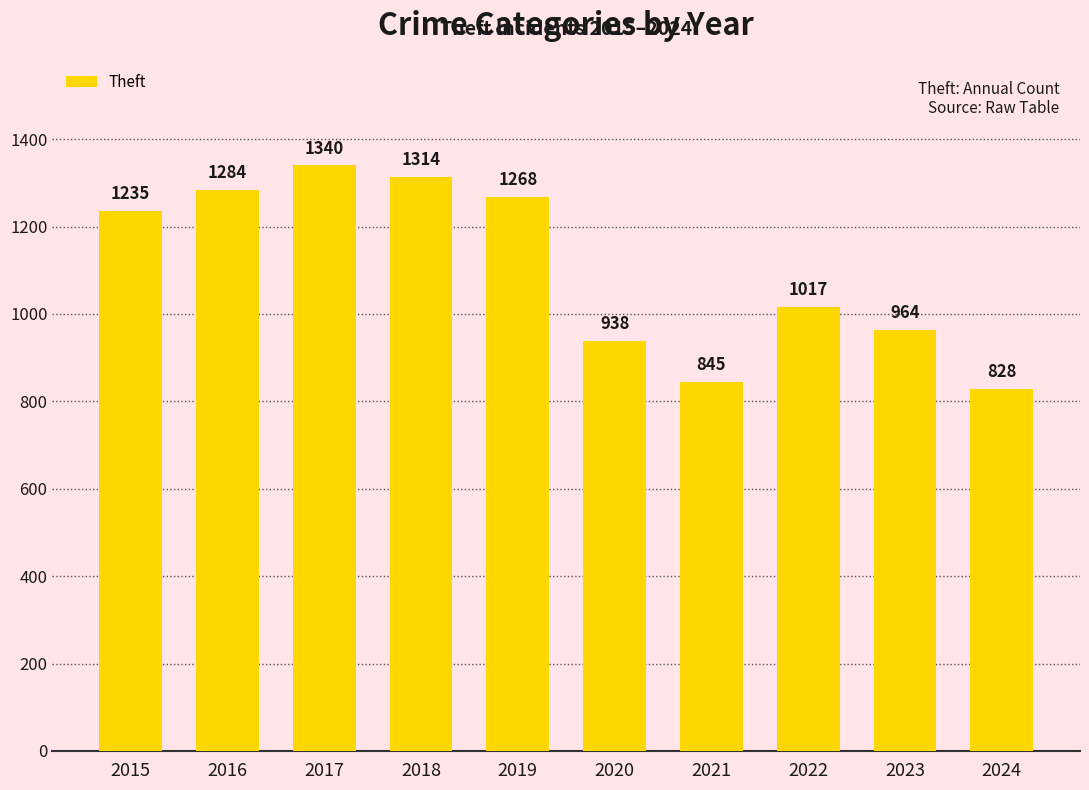

Which category has the lowest value across all series?

2024